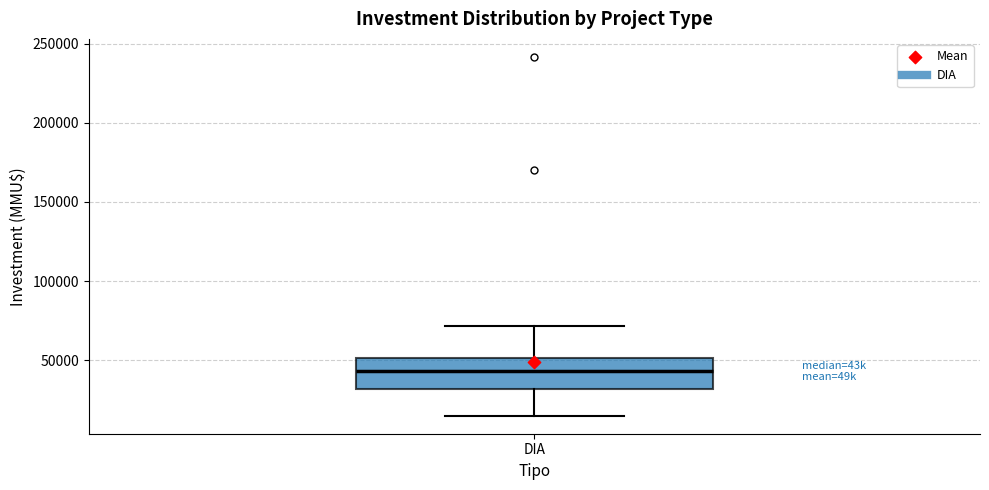

Where does the upper whisker of the box for DIA end on the y-axis? The values are not printed on the chart, so give them approximately, as read against the axis.

70000